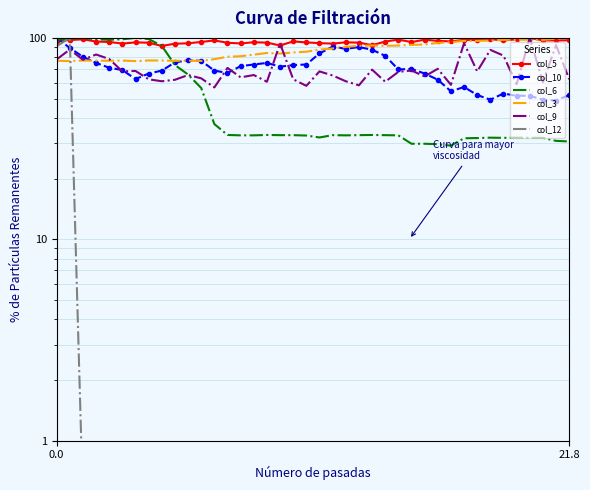

Reading left to right, extract all data points from this chart.

col_5: 96.8	97.5	98.4	95.9	95.4	93.7	95.0	94.6	91.2	93.6	94.0	95.5	97.1	94.6	93.9	95.1	94.7	91.7	96.1	95.0	94.2	93.7	95.1	94.7	92.0	95.9	98.0	95.3	97.9	96.7	96.0	97.8	97.5	98.6	97.1	98.4	100.0	97.2	97.1	97.3
col_10: 100.0	89.1	80.5	75.1	71.0	69.2	62.4	66.5	68.8	75.6	77.4	76.9	68.8	67.0	72.4	73.8	75.1	71.9	73.3	73.8	83.7	90.5	88.2	90.0	87.3	81.4	69.7	70.1	66.5	62.0	54.3	57.0	52.0	49.3	52.9	51.6	51.6	49.3	48.9	52.0
col_6: 98.0	98.4	100.0	98.4	97.9	98.4	100.0	98.7	91.3	73.4	65.8	56.4	37.3	33.0	32.8	32.8	33.0	32.9	32.9	32.7	32.0	32.9	32.8	32.9	33.0	32.9	32.8	29.8	29.8	29.7	29.2	31.7	31.8	31.9	31.9	31.9	31.9	31.9	30.8	30.6
col_3: 77.0	76.7	77.2	77.1	77.0	77.2	76.7	77.2	77.2	76.9	77.1	76.8	78.4	80.6	81.1	82.5	84.1	83.6	84.6	85.4	87.4	88.6	90.2	91.3	91.7	91.3	91.6	92.3	92.7	94.4	95.2	96.6	96.6	97.0	97.9	97.9	98.0	97.8	99.0	100.0
col_9: 78.2	87.5	77.9	82.7	78.5	68.2	68.5	62.3	60.9	61.9	65.4	63.0	56.7	70.9	63.7	65.4	60.6	93.8	62.3	57.8	68.2	65.1	60.9	58.1	69.6	60.6	67.8	68.9	64.4	70.2	58.5	94.1	68.2	87.2	81.7	58.8	100.0	60.2	92.0	62.3
col_12: 90.9	100.0	0.5	0.5	0.5	0.5	0.5	0.5	0.5	0.5	0.5	0.5	0.5	0.5	0.5	0.5	0.5	0.5	0.5	0.5	0.5	0.5	0.5	0.5	0.5	0.5	0.5	0.5	0.5	0.5	0.5	0.5	0.5	0.5	0.5	0.5	0.5	0.5	0.5	0.5